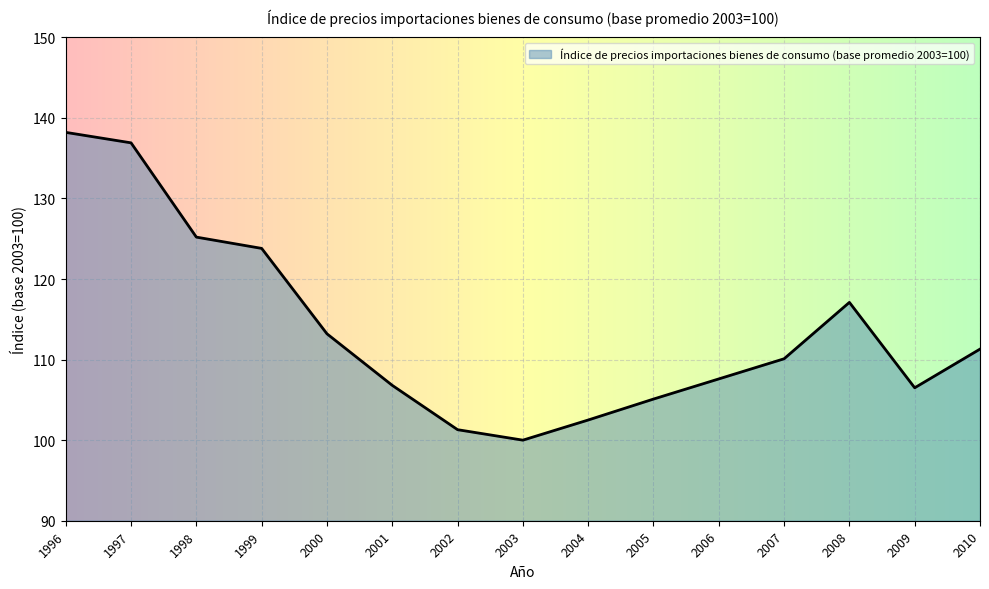

What is the change in value from 1996 to 2008?

-21.1